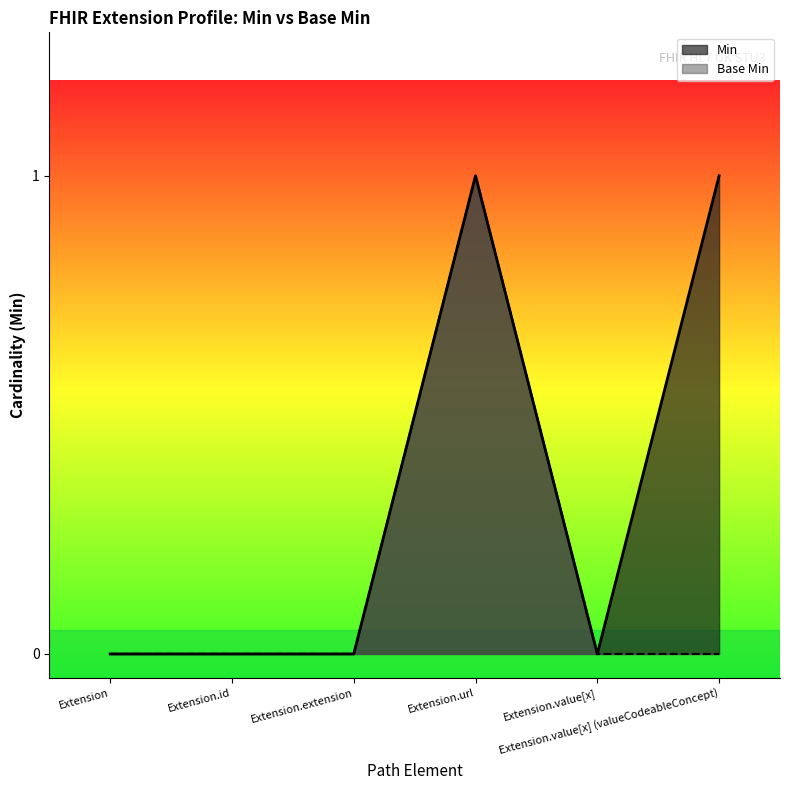

How many values in the Min series exceed 0?

2